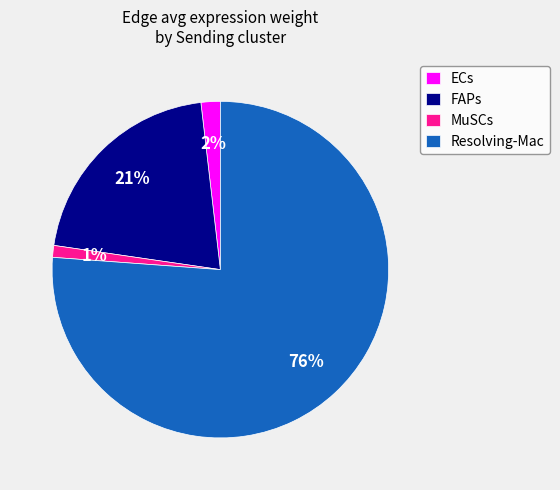

Is there any slice that represents more than half of the pie?

Yes